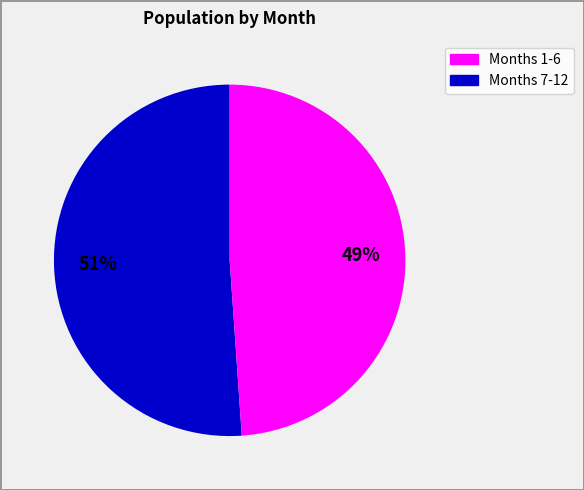

To the nearest percent, what is the average slice percentage?

50%